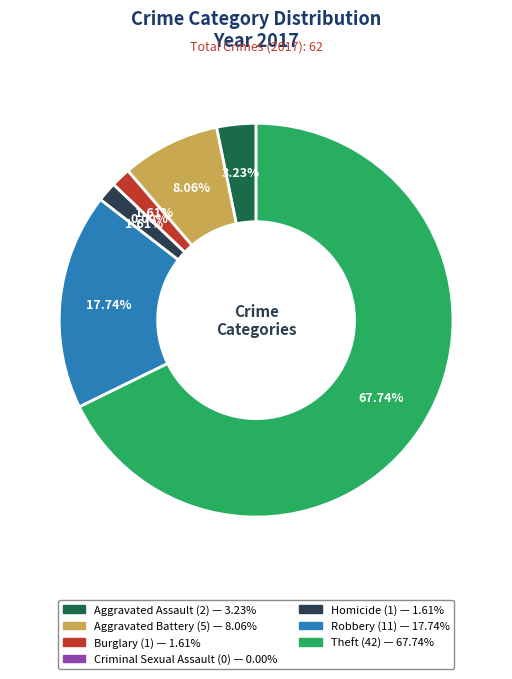

Which category has the biggest portion of the pie?

Theft